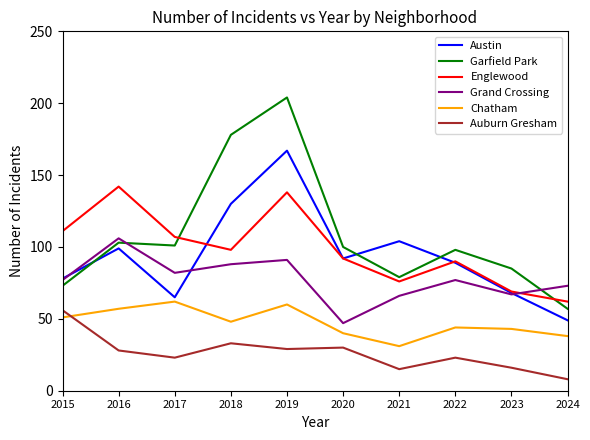

What is the smallest value displayed?

8